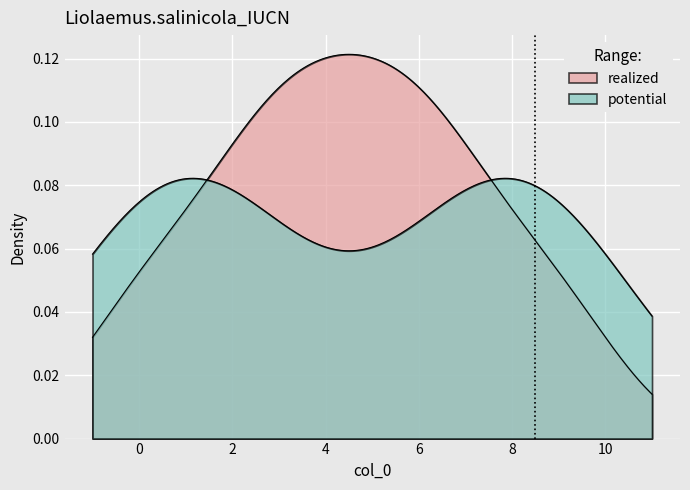

How many realized values are between 1 and 2?

10